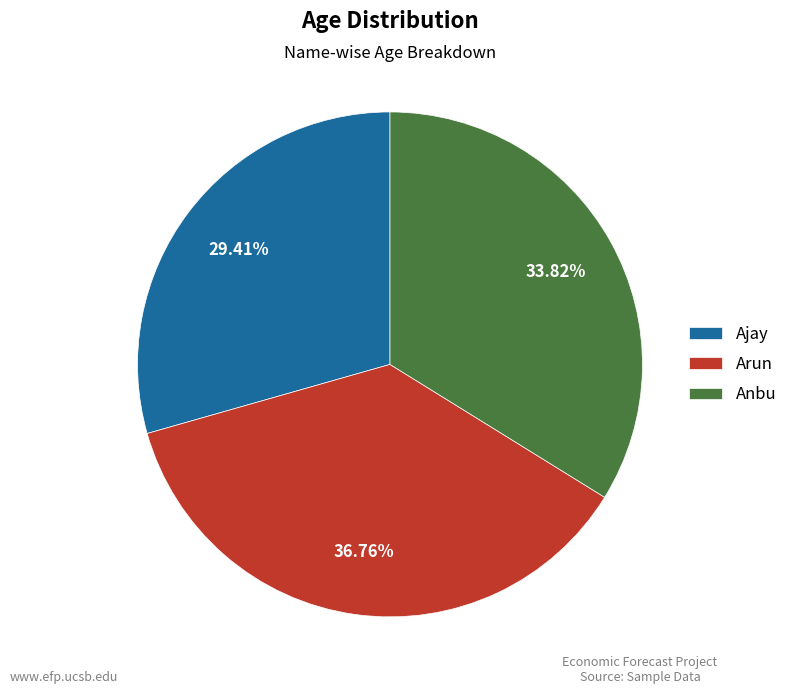

What is the smallest slice in the pie chart?

Ajay